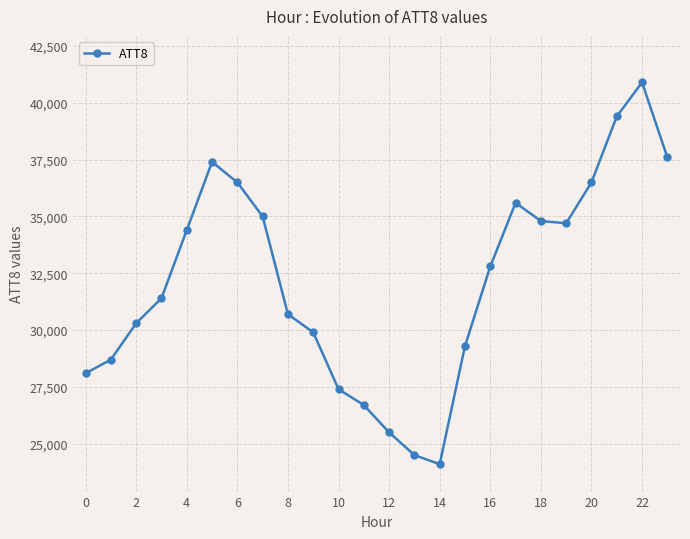

How many points are higher than both their immediate neighbors (excluding endpoints)?

3